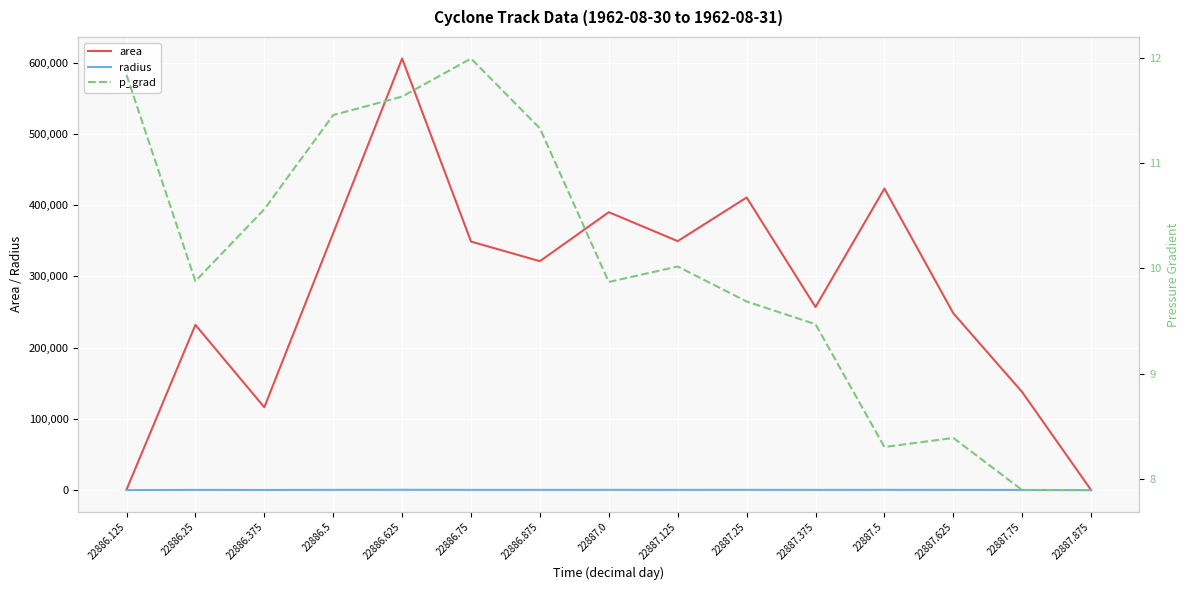

What is the difference between the maximum and minimum values in the area series?

605625.0